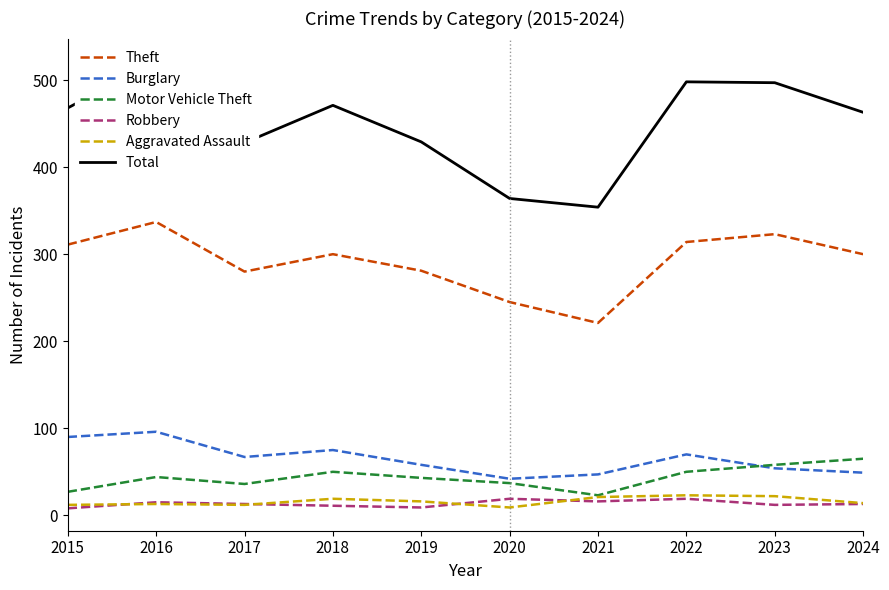

What is the value of the Theft point at the 1st from the left?

311